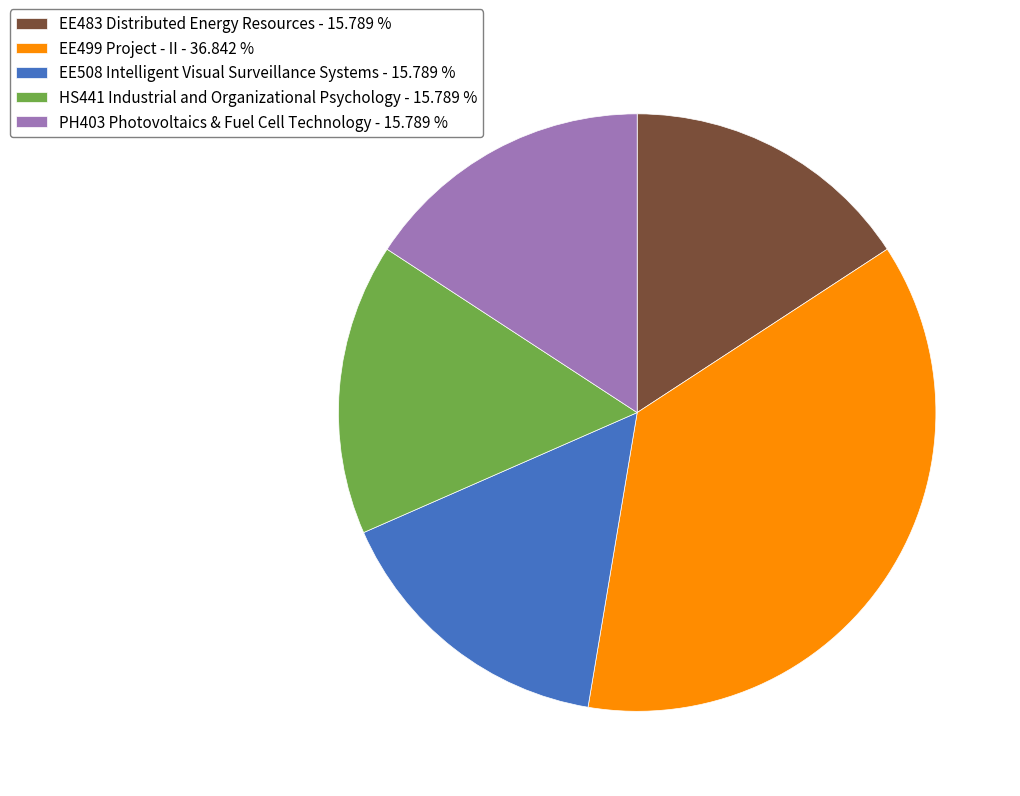

Is it true that EE483 Distributed Energy Resources is 1% of the pie?

False